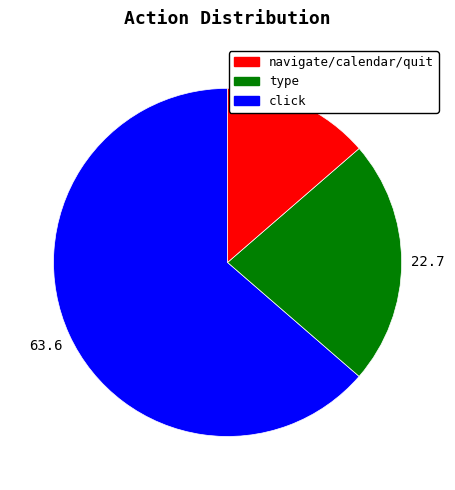

Does click represent more than half of the total?

No